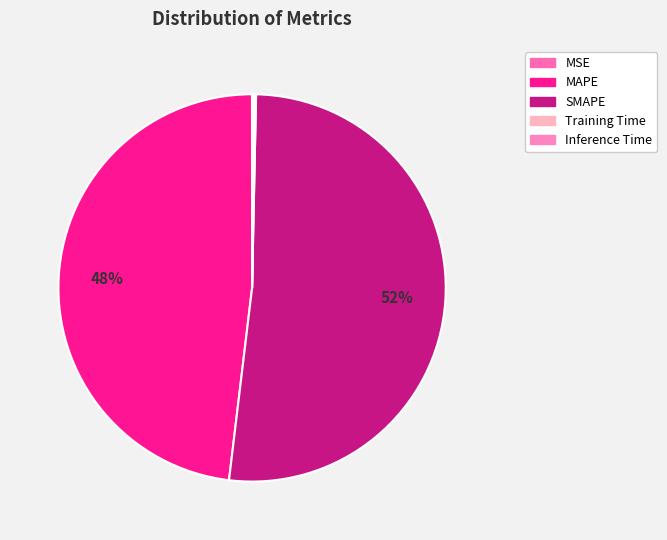

True or false: MSE accounts for 0% of the total.

True